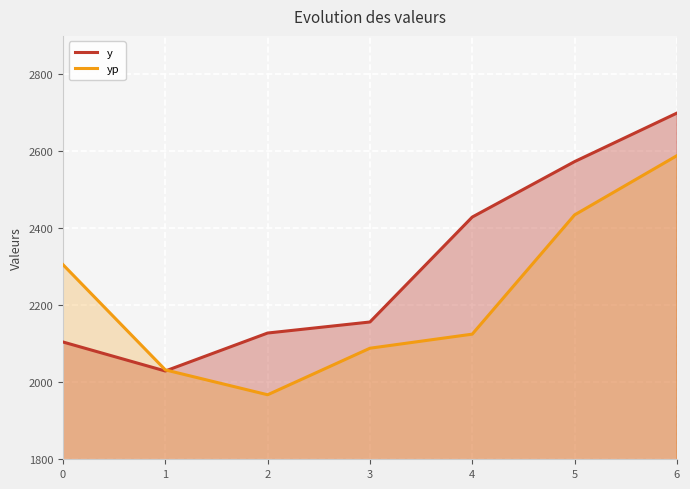

True or false: yp has more than 1 points higher than both neighbors.

False